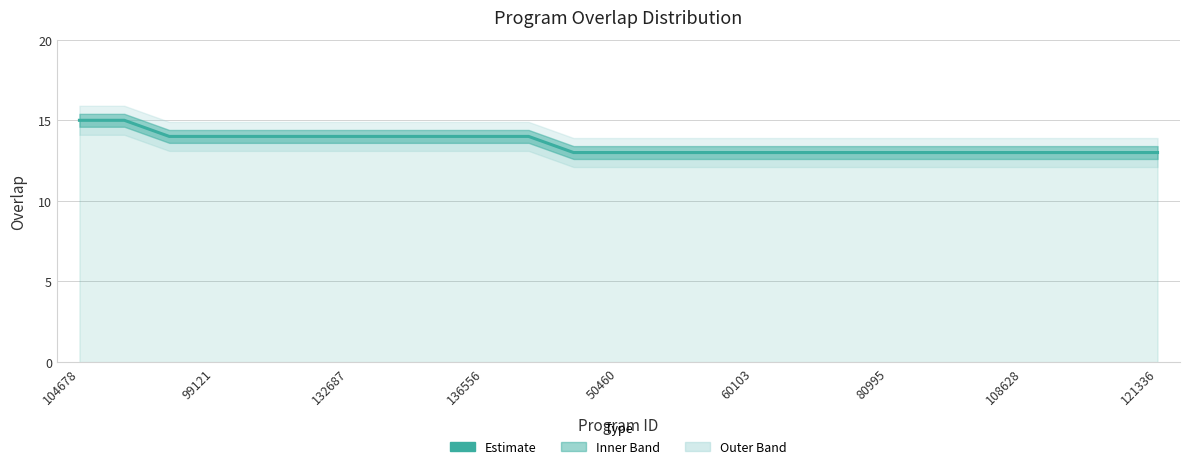

At which label is the value closest to 14?

132687